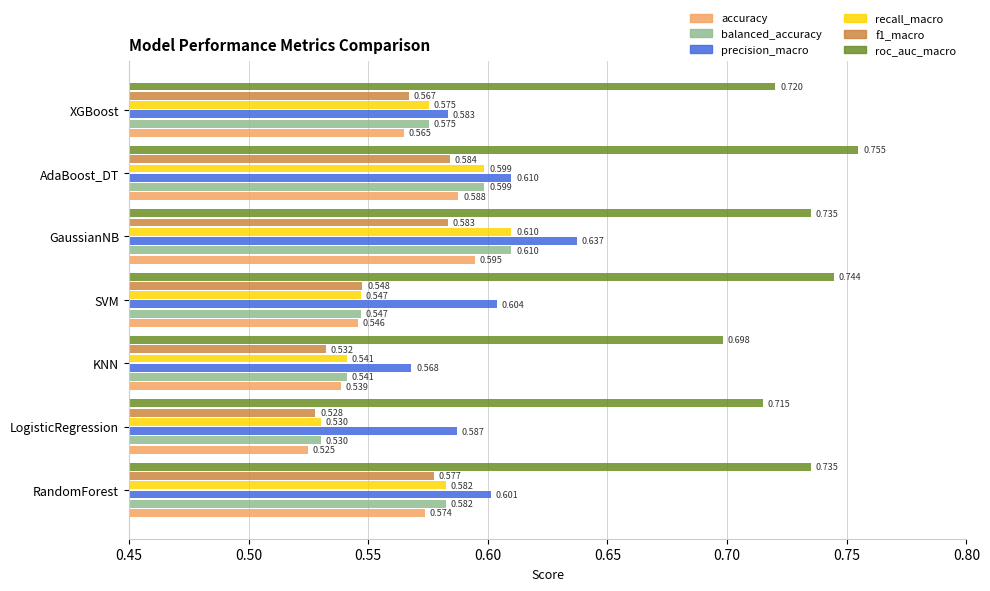

At which category is the sum across all series the highest?

GaussianNB